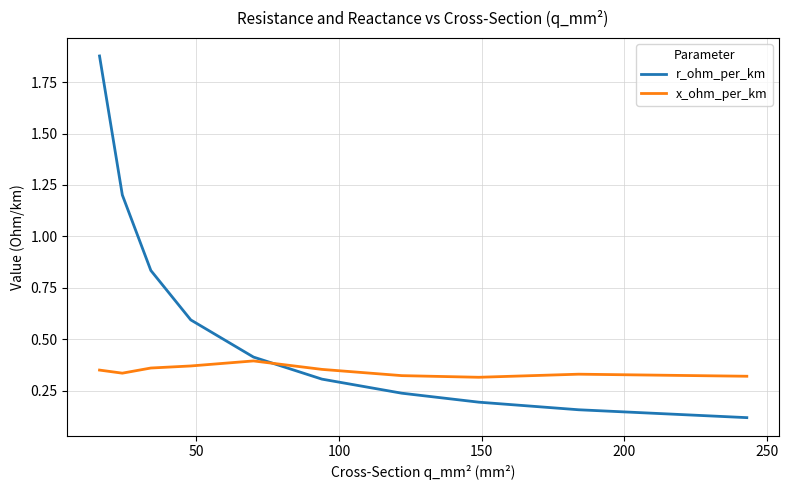

Which series has the largest range (max minus min)?

r_ohm_per_km